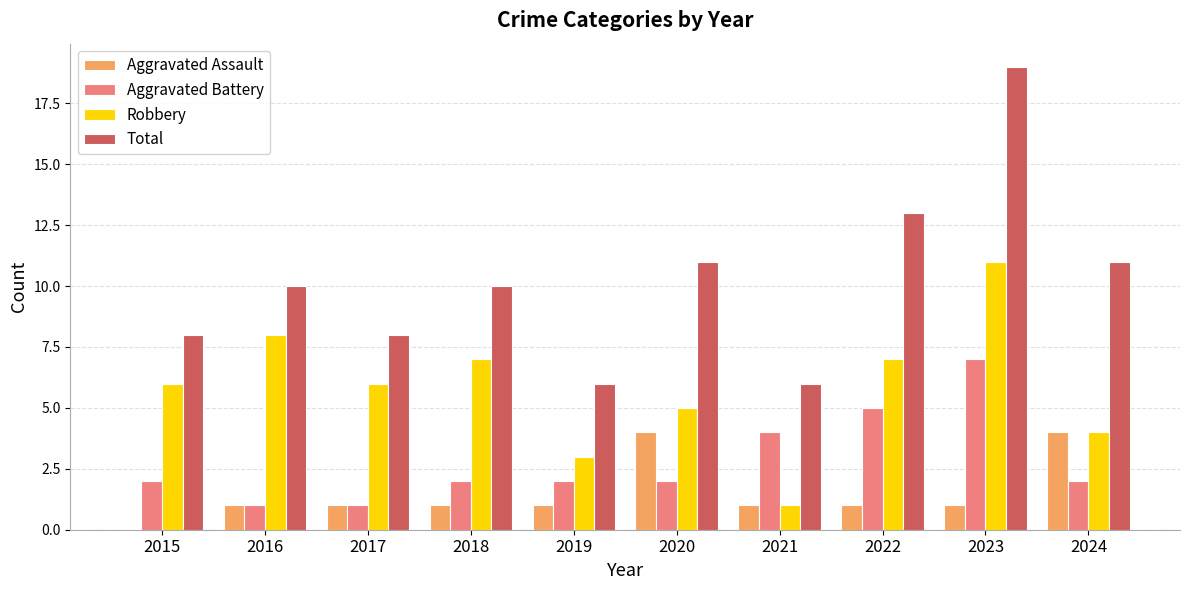

What is the sum of the Robbery values at 2020 and 2023?

16